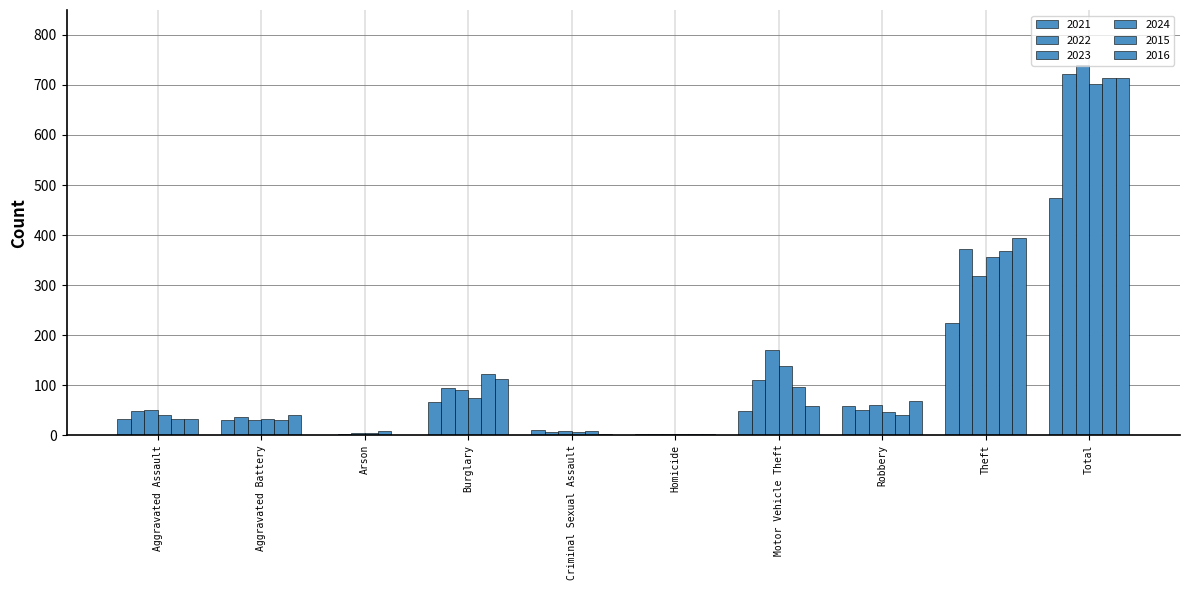

What position from the right is Motor Vehicle Theft?

4